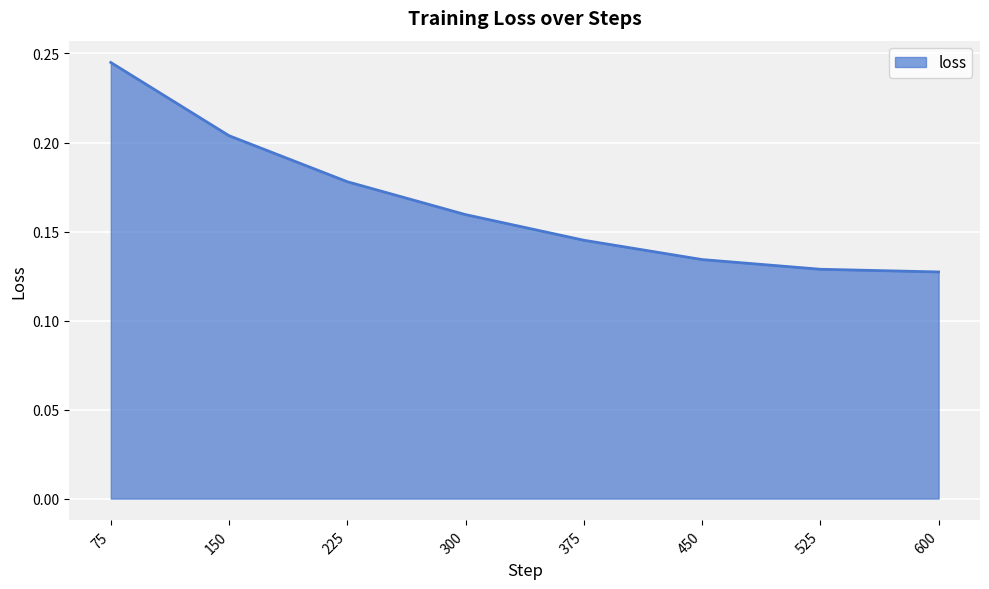

Which label corresponds to the largest value in the chart?

75